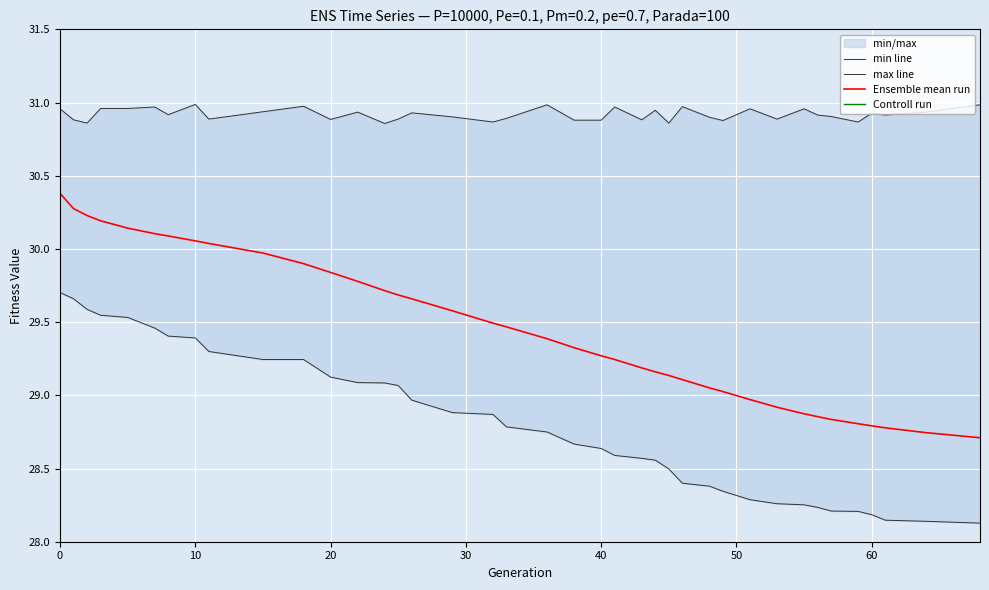

What is the maximum value for Ensemble mean run?

30.4